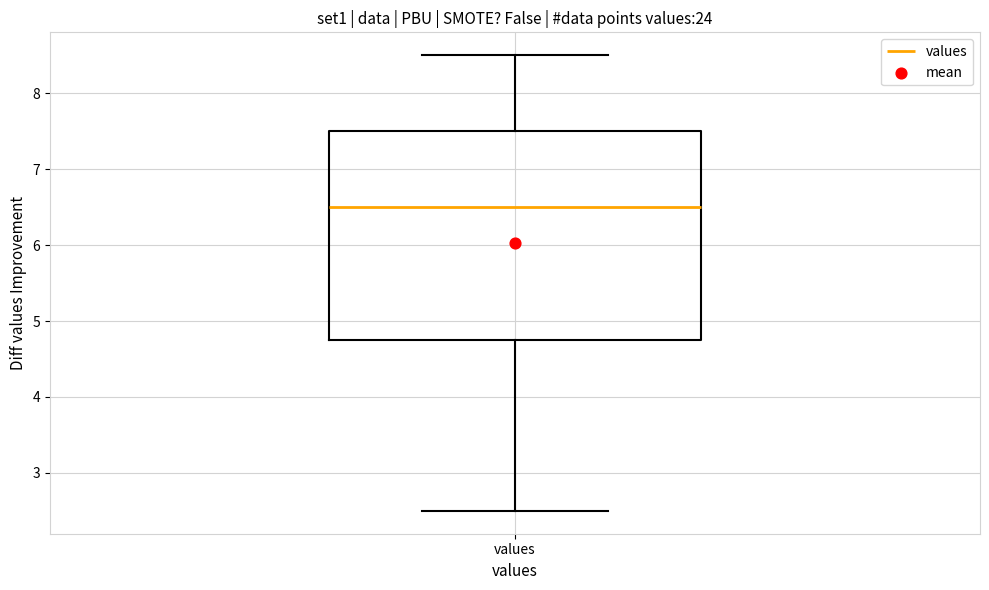

Transcribe this box plot: give where the median line is, the range the box spans, and where the two whiskers end, as read against the y-axis. The values are not printed on the chart, so give them approximately, as read against the axis.

median 6.5, box 4.8 to 7.5, whiskers 2.5 to 8.5